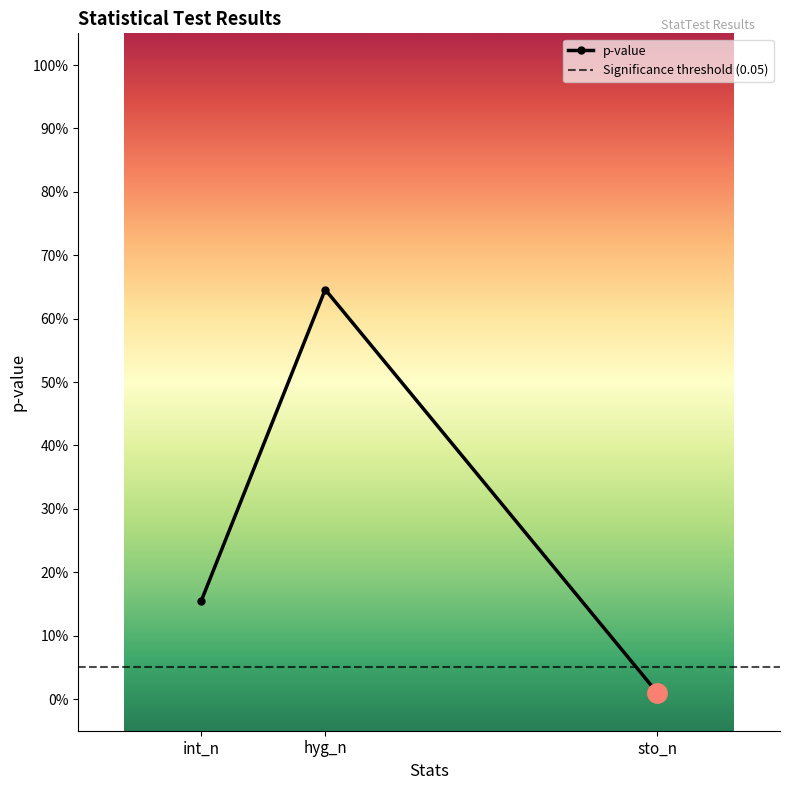

Does the chart have visible grid lines?

No